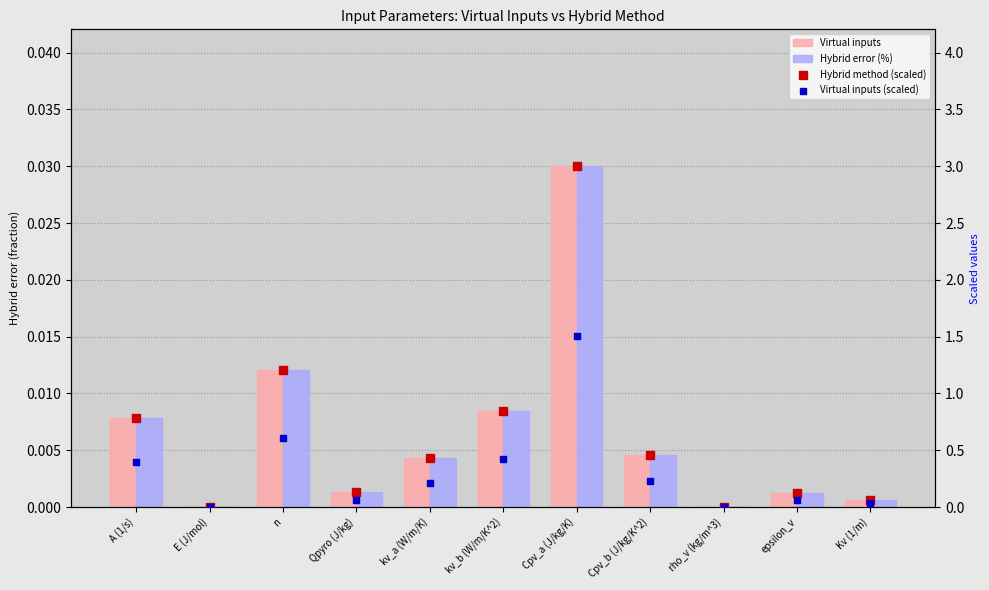

Is the value of Virtual inputs (scaled) at E (J/mol) greater than the value of Hybrid method (scaled) at A (1/s)?

No